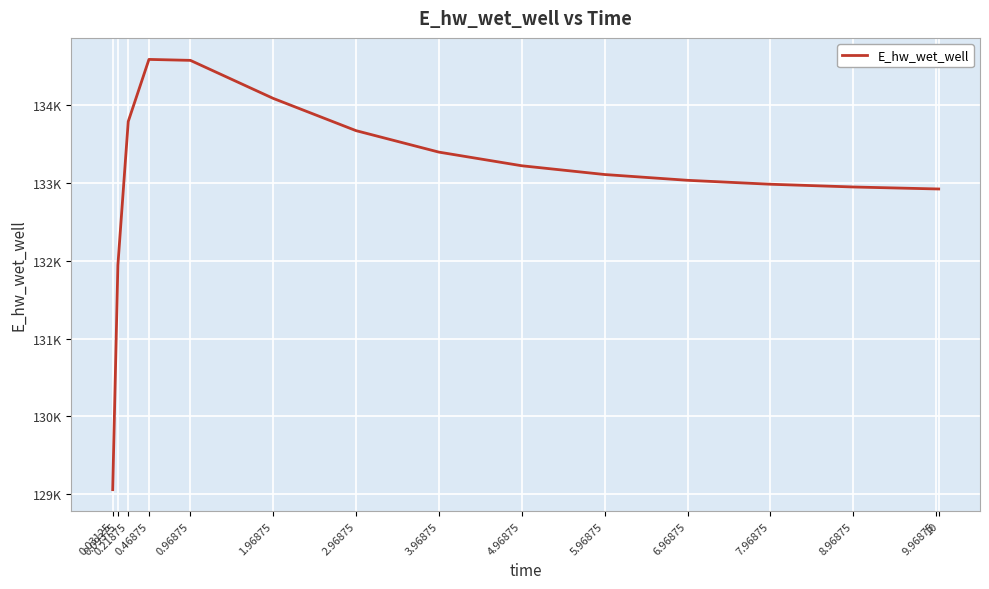

Does the chart have visible grid lines?

Yes